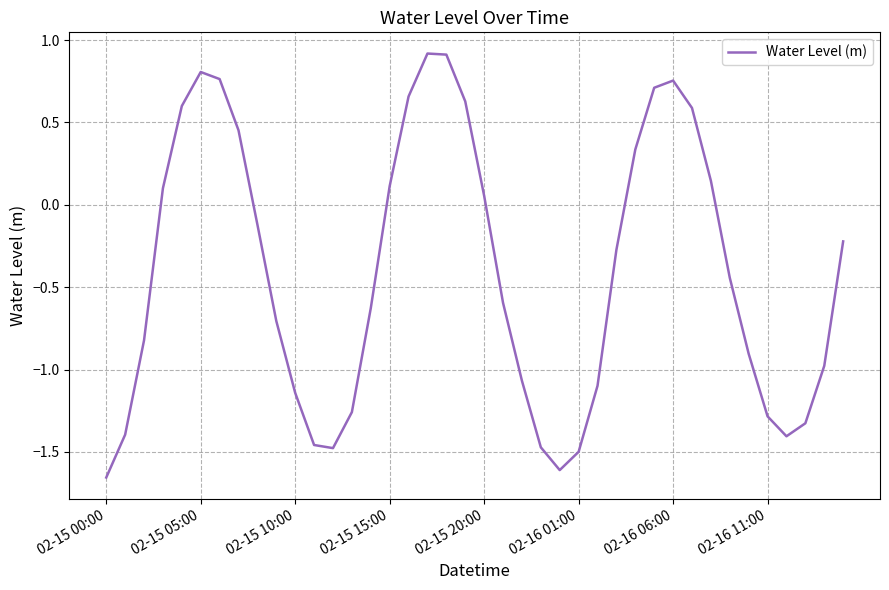

What is the difference between the maximum and minimum values?

2.6